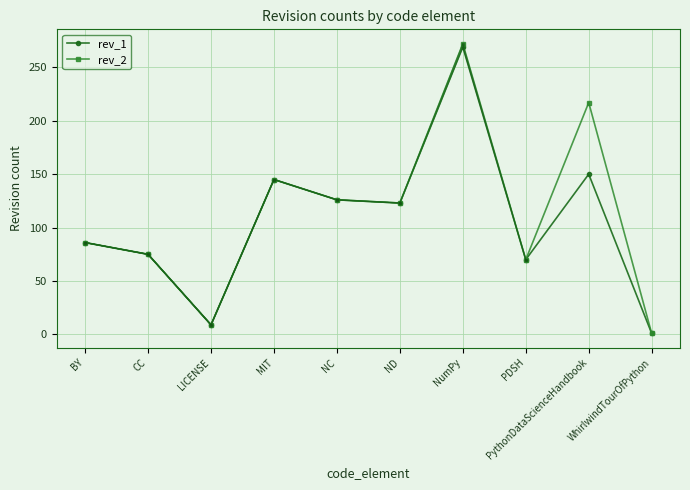

List the labels in order of rev_1 value, smallest first.

WhirlwindTourOfPython, LICENSE, PDSH, CC, BY, ND, NC, MIT, PythonDataScienceHandbook, NumPy